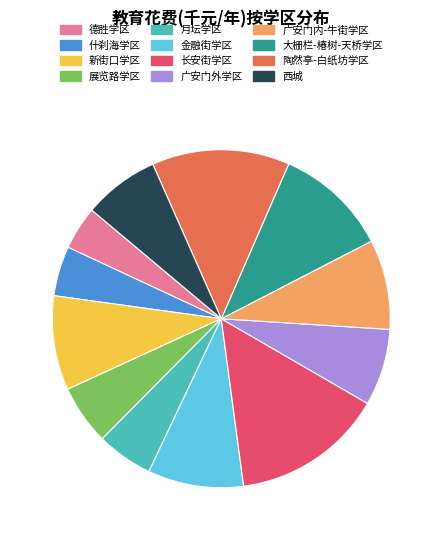

The 大栅栏-椿树-天桥学区 slice represents 1% of the pie. True or false?

False